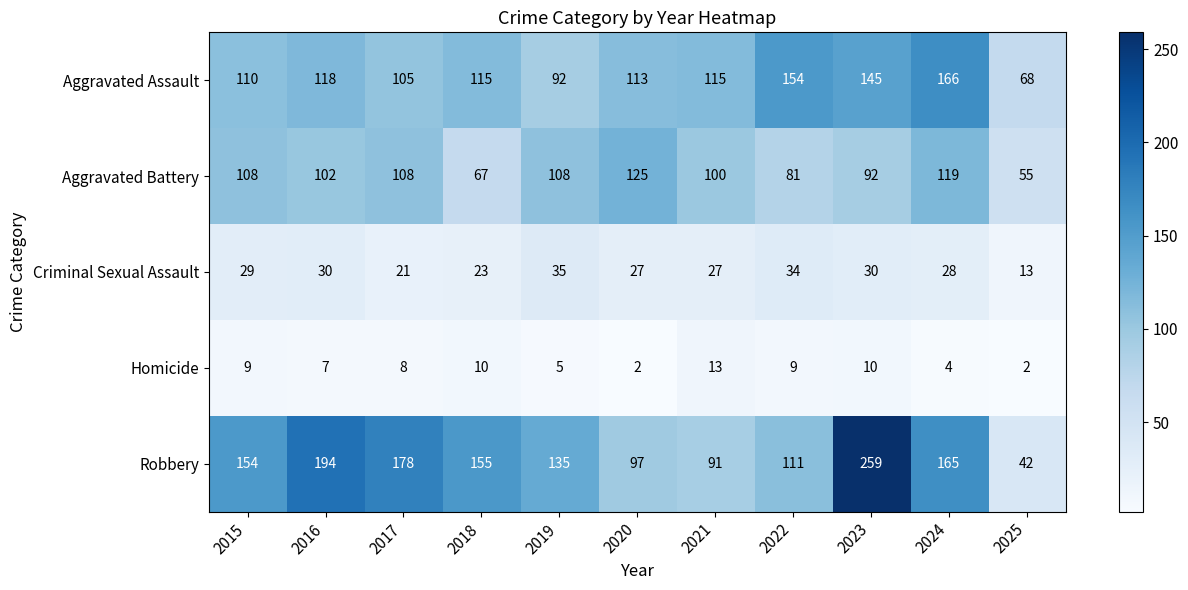

How many categories are shown in the chart?

11